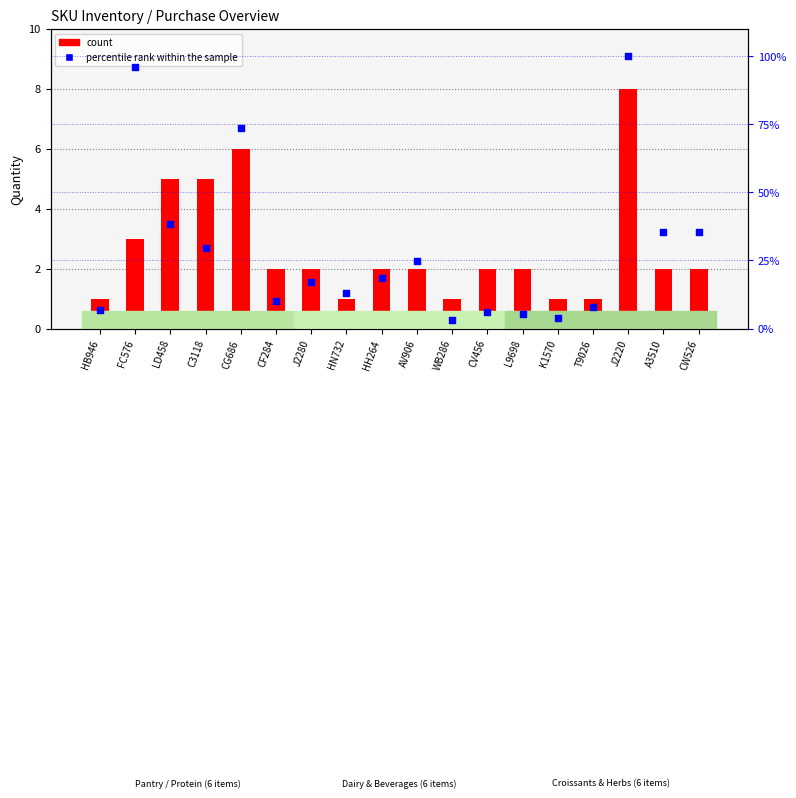

Is the value of count at A3510 greater than the value of percentile rank within the sample at HB946?

No